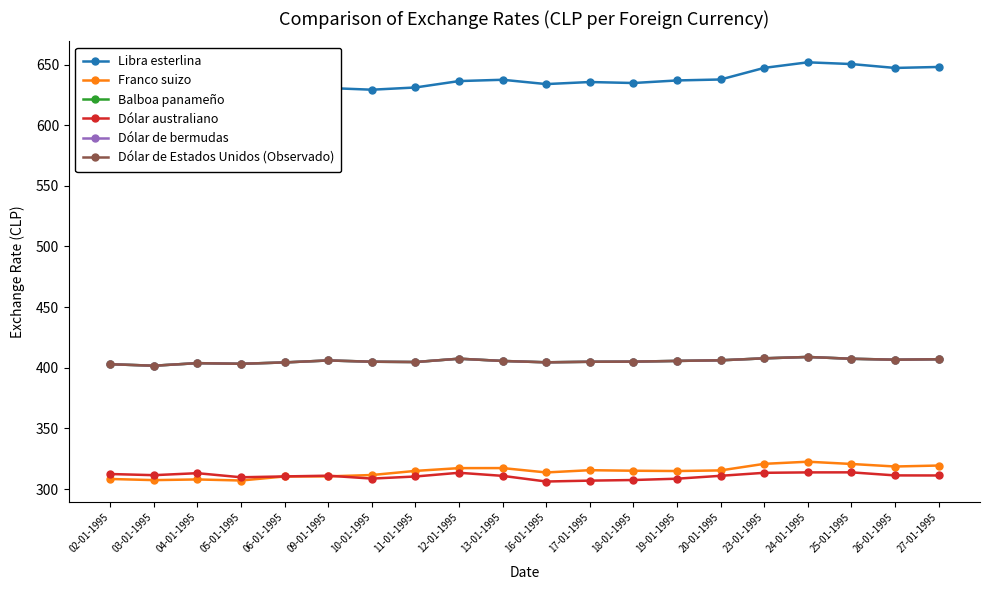

Which category has the highest value in the Balboa panameño series?

24-01-1995